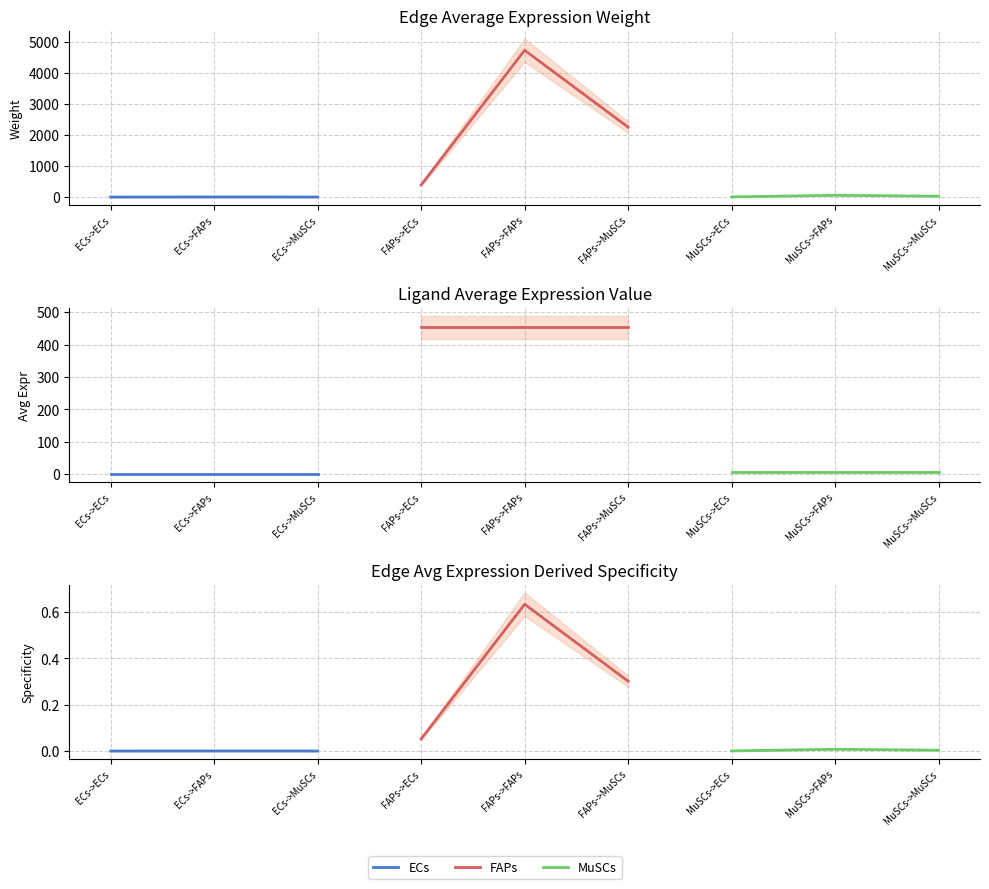

Reading left to right, extract all data points from this chart.

ECs: 0.0	0.0	0.0
FAPs: 0.1	0.6	0.3
MuSCs: 0.0	0.0	0.0